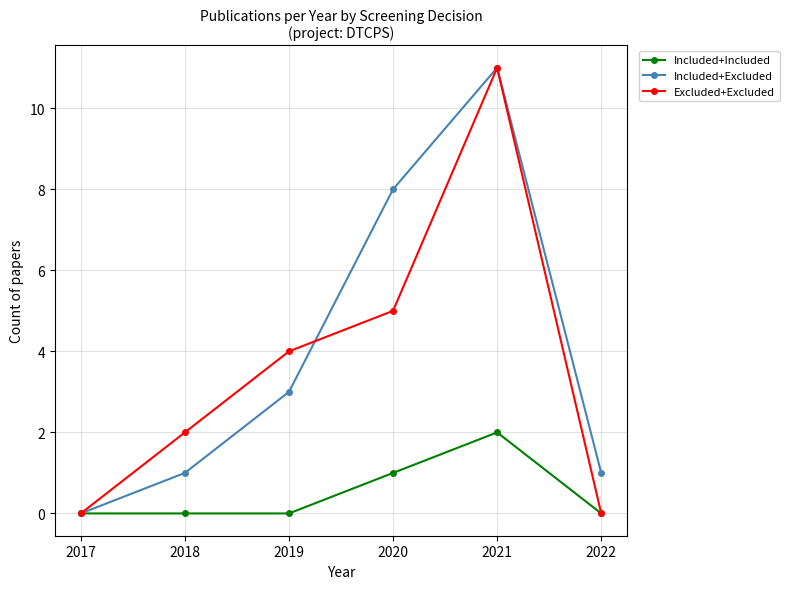

True or false: Included+Excluded has a value of 4 at 2017.

False